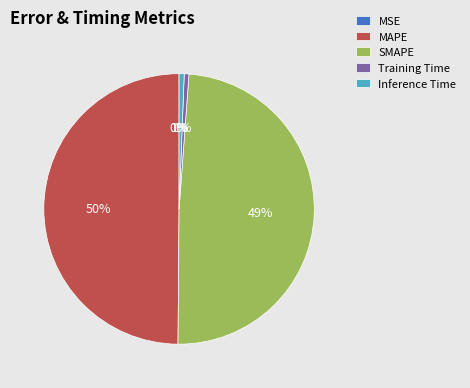

To the nearest percent, what is the combined percentage of SMAPE and Inference Time?

50%